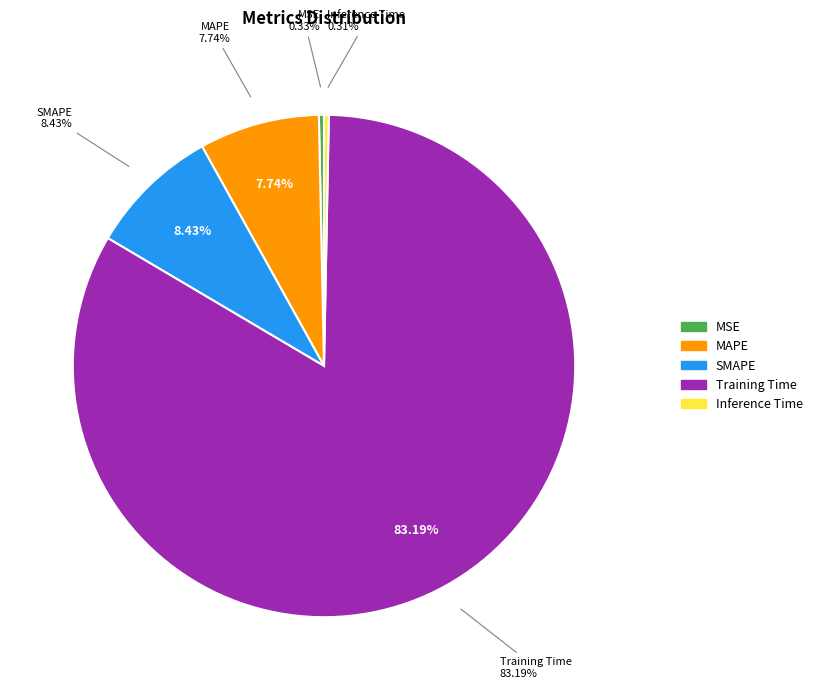

What is the smallest slice in the pie chart?

Inference Time